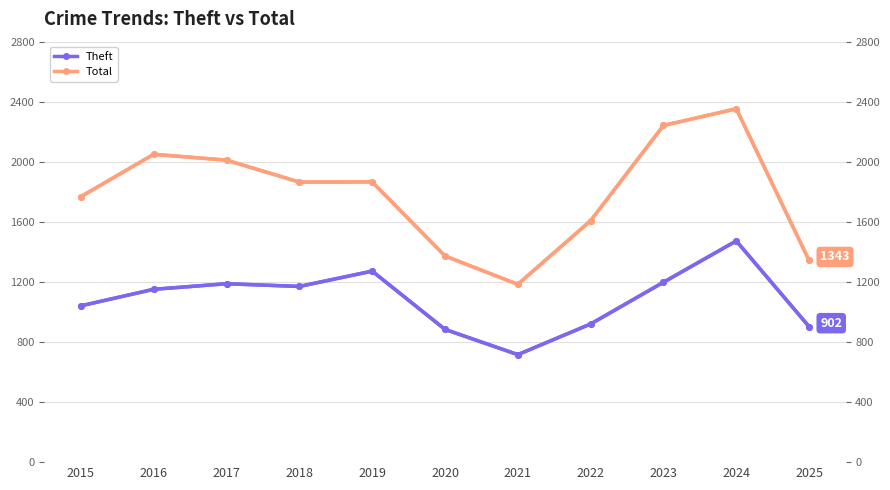

What is the value of the Theft point at the 5th from the left?

1272